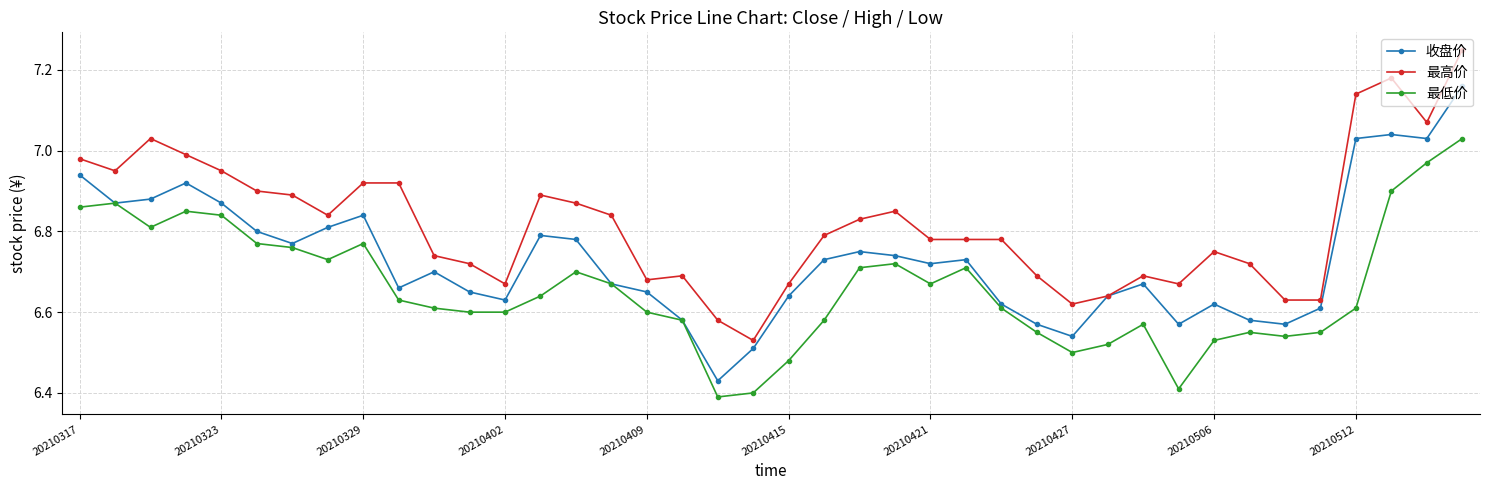

List the series in order of their peak value, highest first.

最高价, 收盘价, 最低价